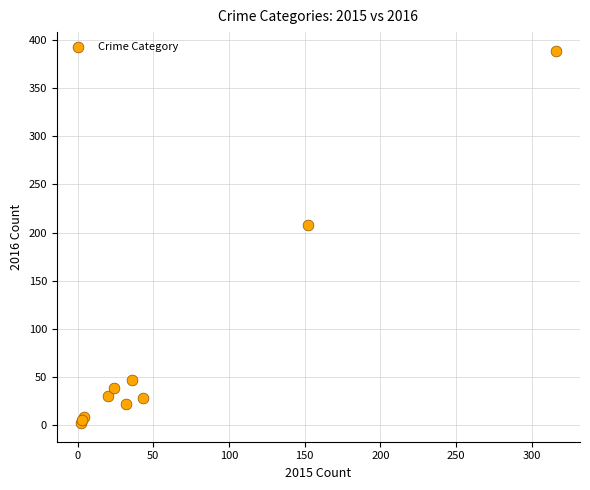

What Y value in the scatter plot is closest to 195?

208